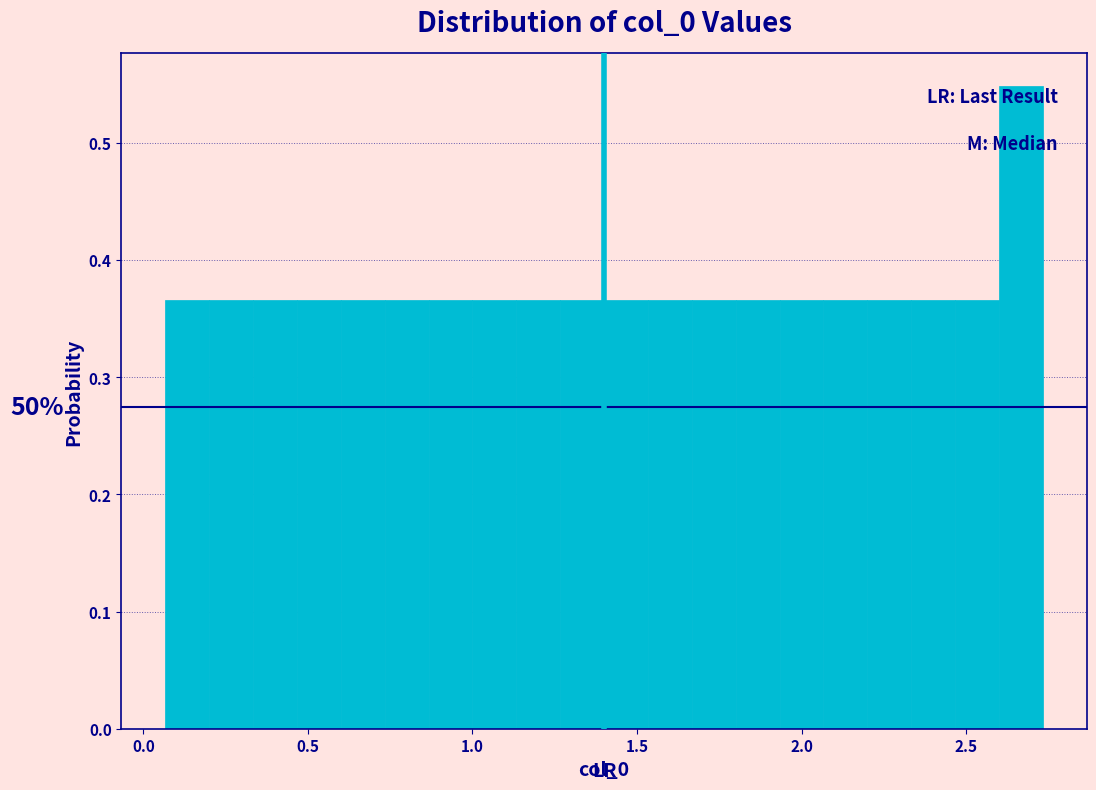

Around what value on the x-axis is the tallest bar? Give the approximate position of its centre, as read against the axis.

2.65